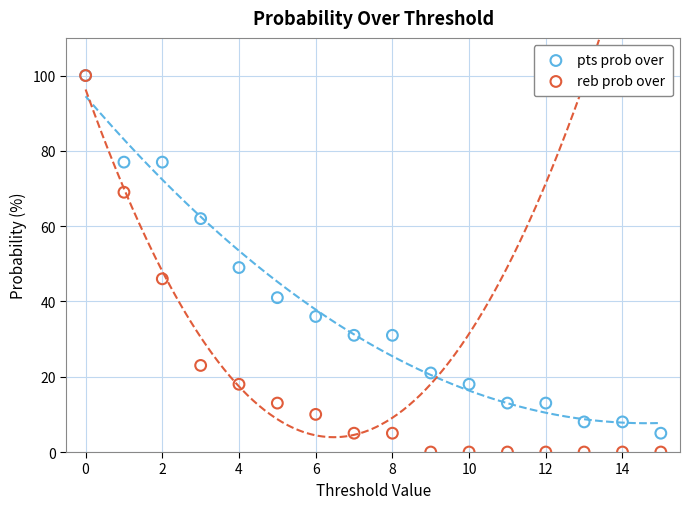

In the pts prob over series, what Y value is closest to 52?

49